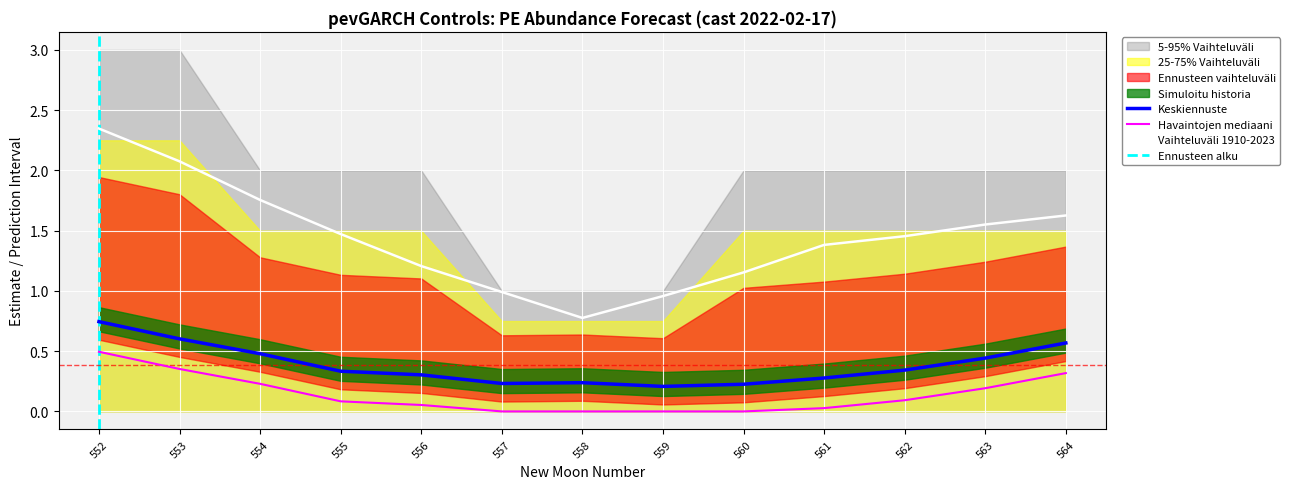

True or false: upper_pi and lower_pi cross at least once.

False